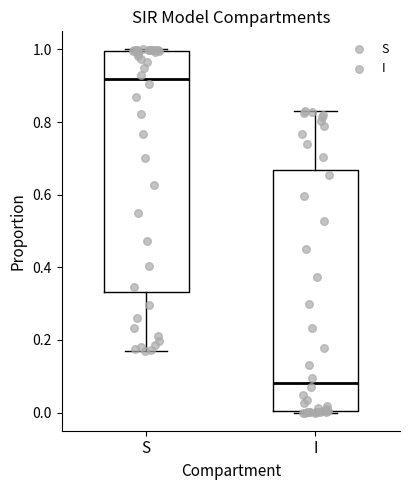

Reading left to right, read every box against the y-axis: the position of its median line, the range the box covers, and the ends of its whiskers. The values are not printed on the chart, so give them approximately, as read against the axis.

S: median 0.92, box 0.34 to 1.00, whiskers 0.16 to 1.00
I: median 0.08, box 0.00 to 0.66, whiskers 0.00 to 0.84